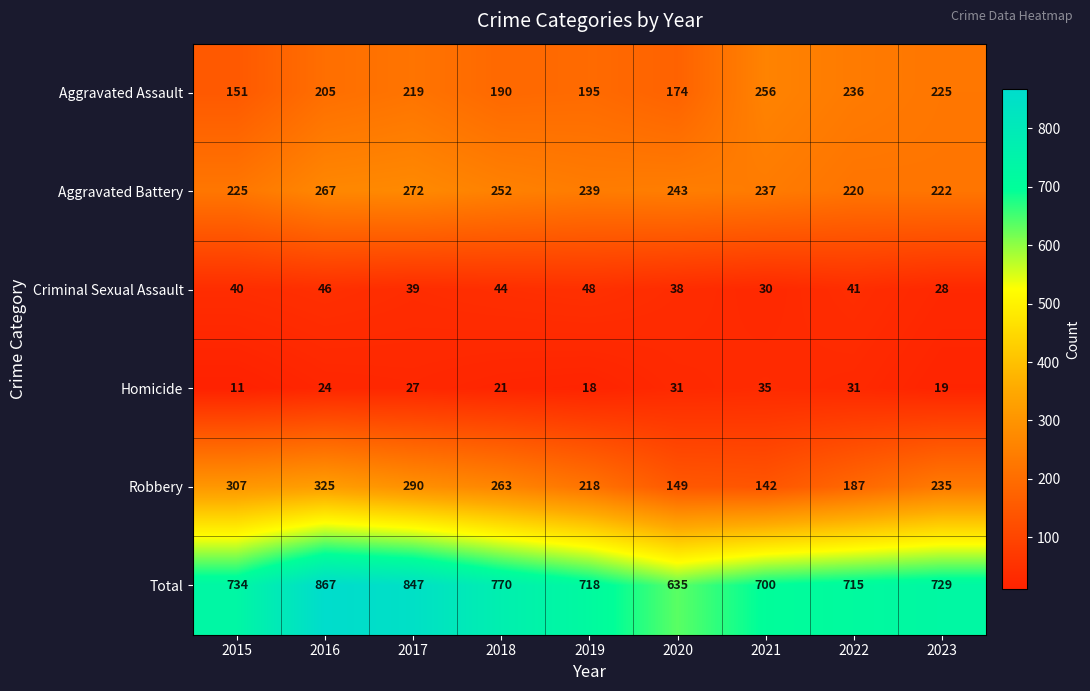

At which category is the sum across all series the highest?

2016